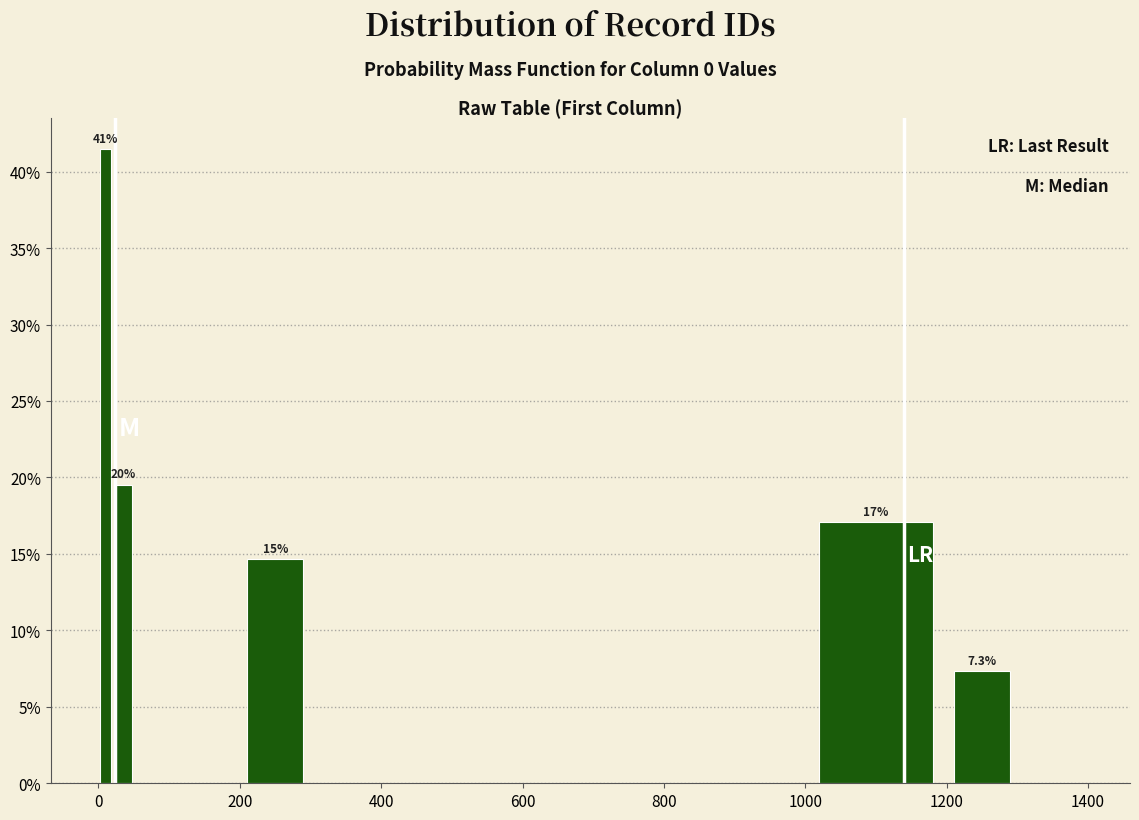

Read against the x-axis, roughly where is the centre of the tallest bar?

20